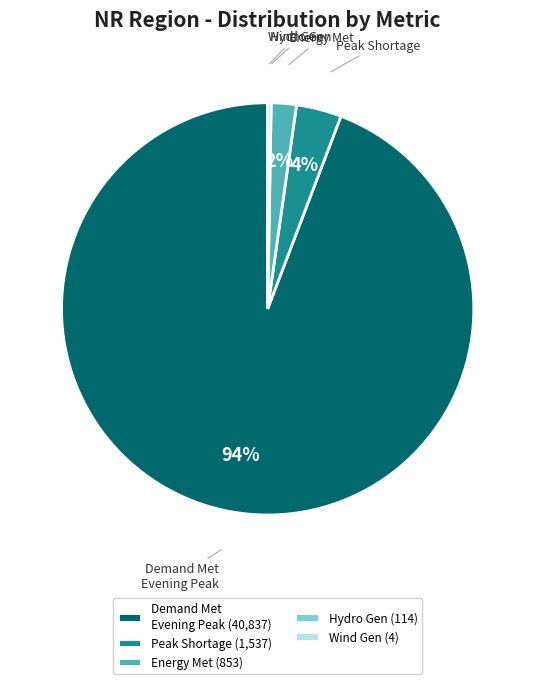

Between Peak Shortage and Energy Met, which is larger?

Peak Shortage